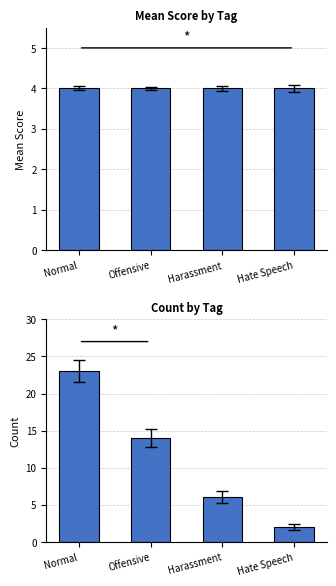

How many series are shown in this chart?

2